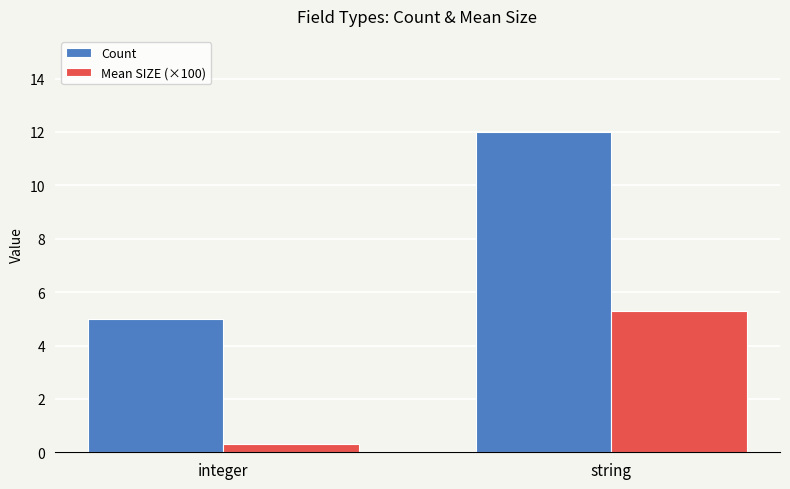

What is the maximum value shown in the chart?

12.0